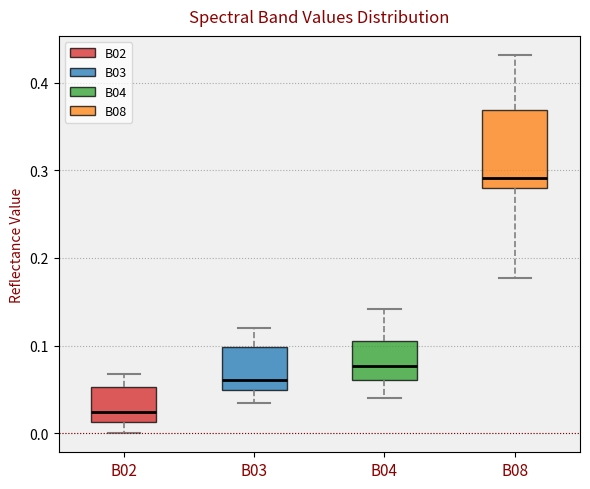

Which box's median line is the lowest?

B02